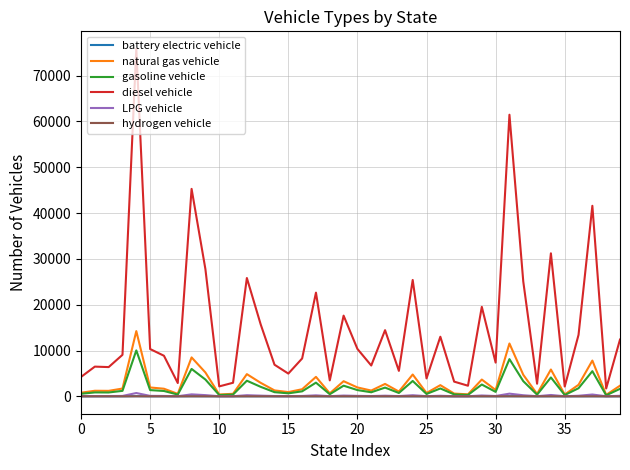

Count the number of data series in this chart.

6